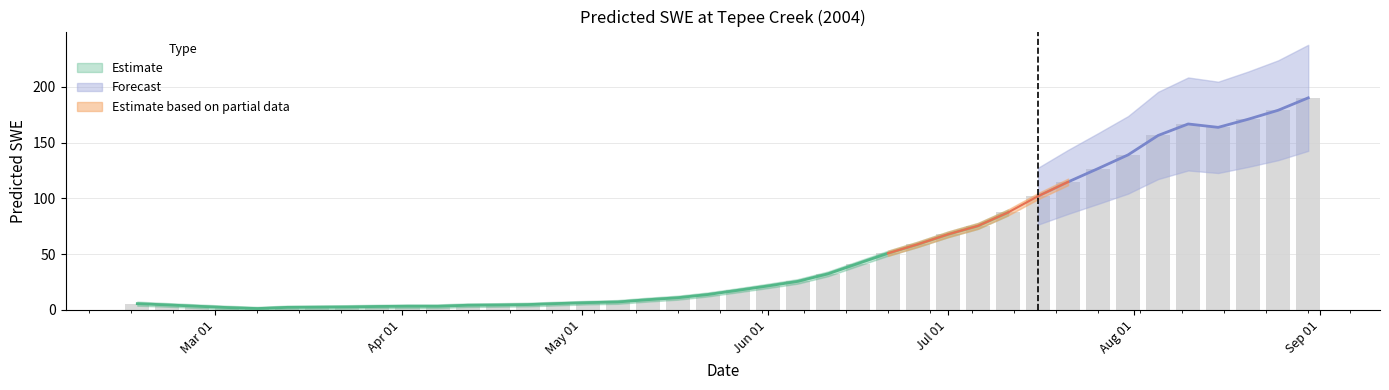

Approximately how many times larger is the value at 2004-03-28 compared to 2004-04-02?

0.9